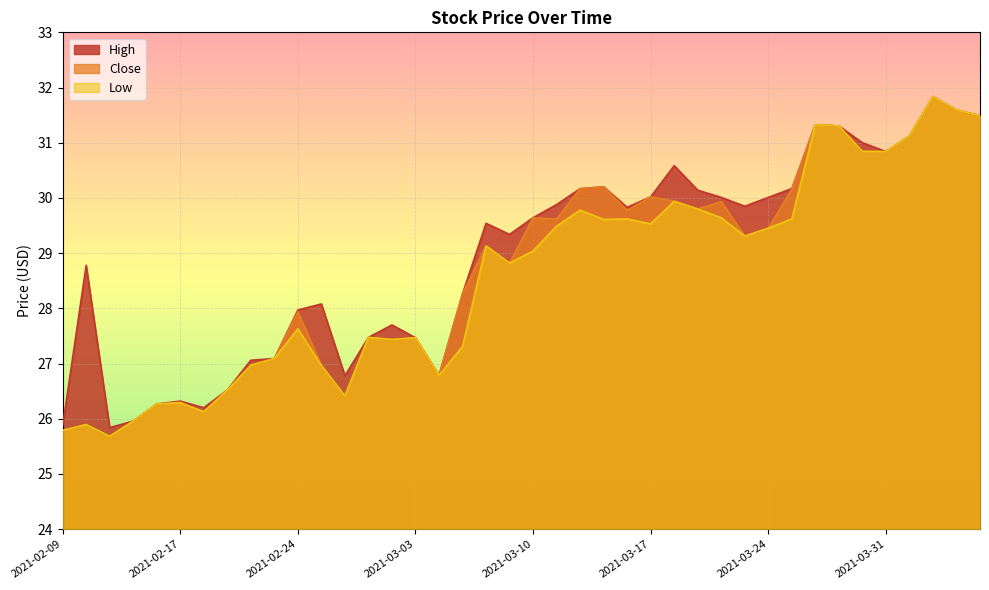

In Low, how many points are lower than both neighbors (excluding endpoints)?

10